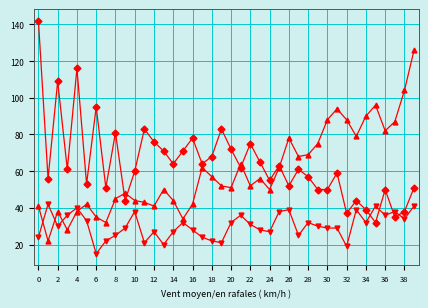

What is the minimum value shown in the chart?

15